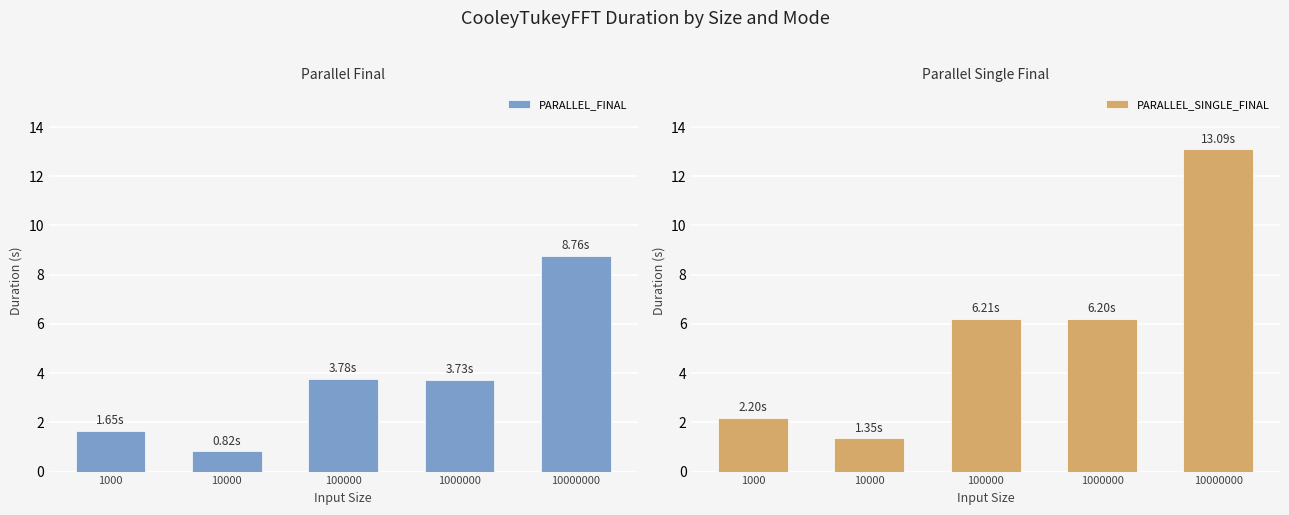

Reading left to right, transcribe all the data shown in this chart.

PARALLEL_FINAL: 1.7	0.8	3.8	3.7	8.8
PARALLEL_SINGLE_FINAL: 2.2	1.4	6.2	6.2	13.1